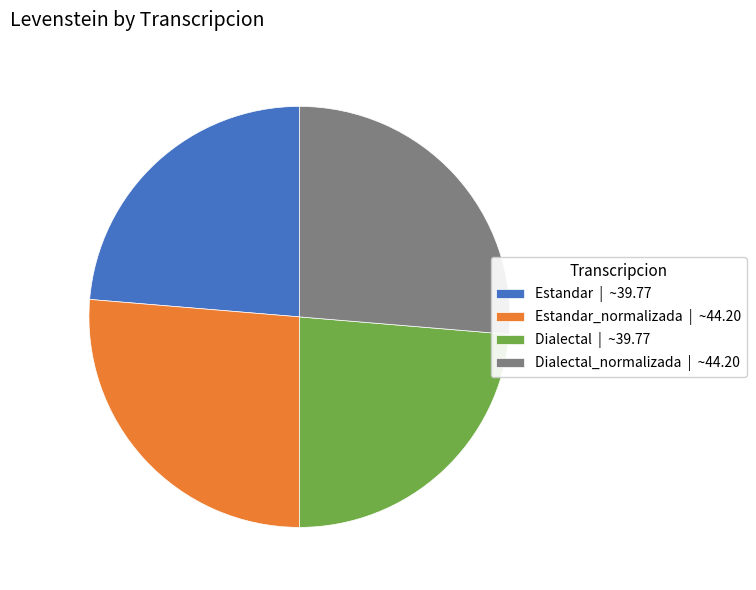

How many segments does this pie chart have?

4